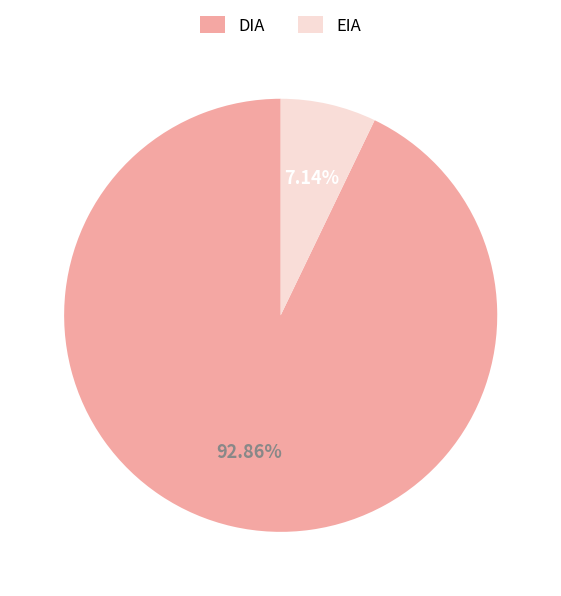

Do EIA and DIA together represent more than half of the pie?

Yes